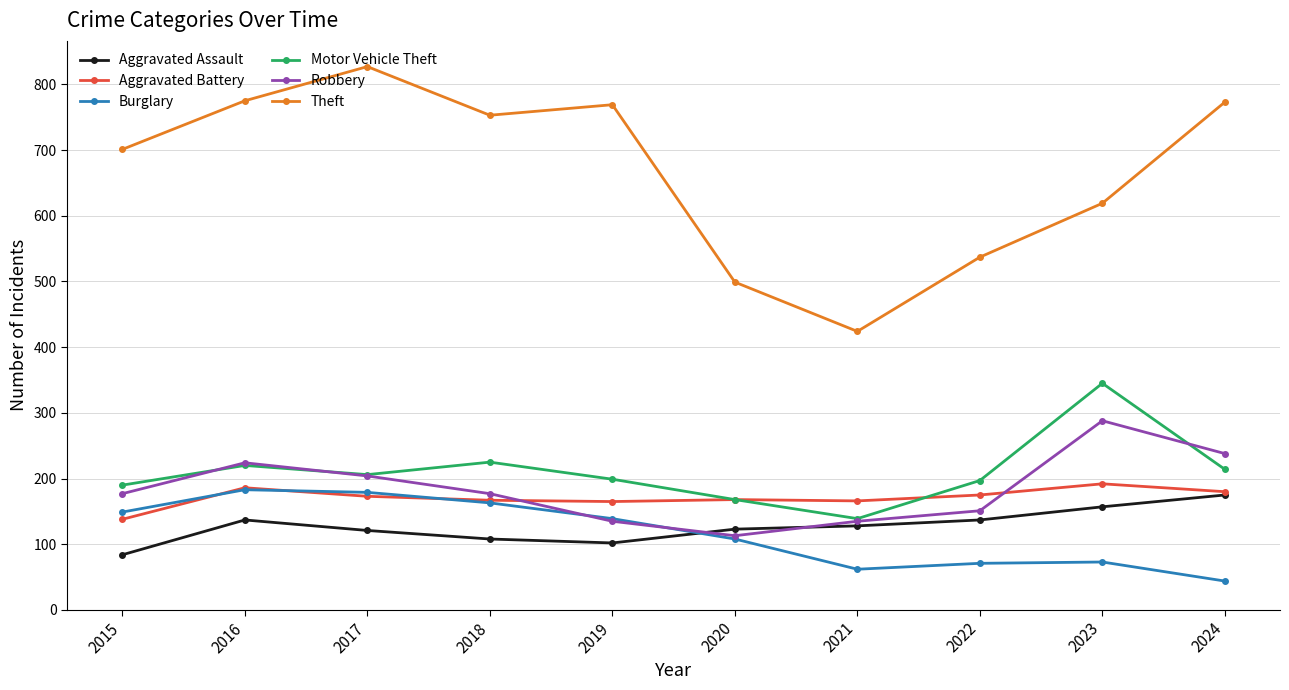

How many interior local peaks does the Theft series have?

2